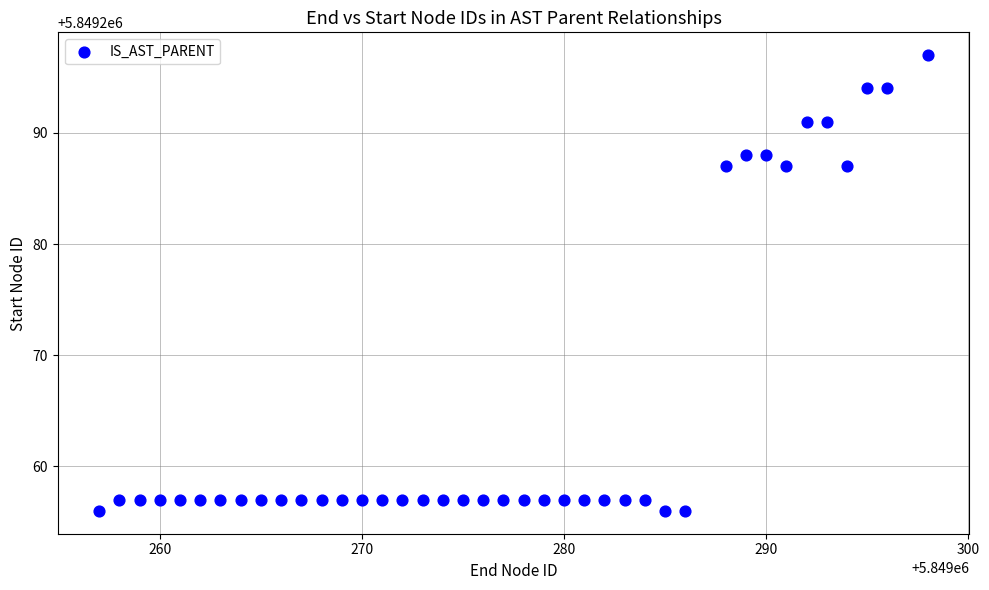

What is the range of X values (max minus min)?

41